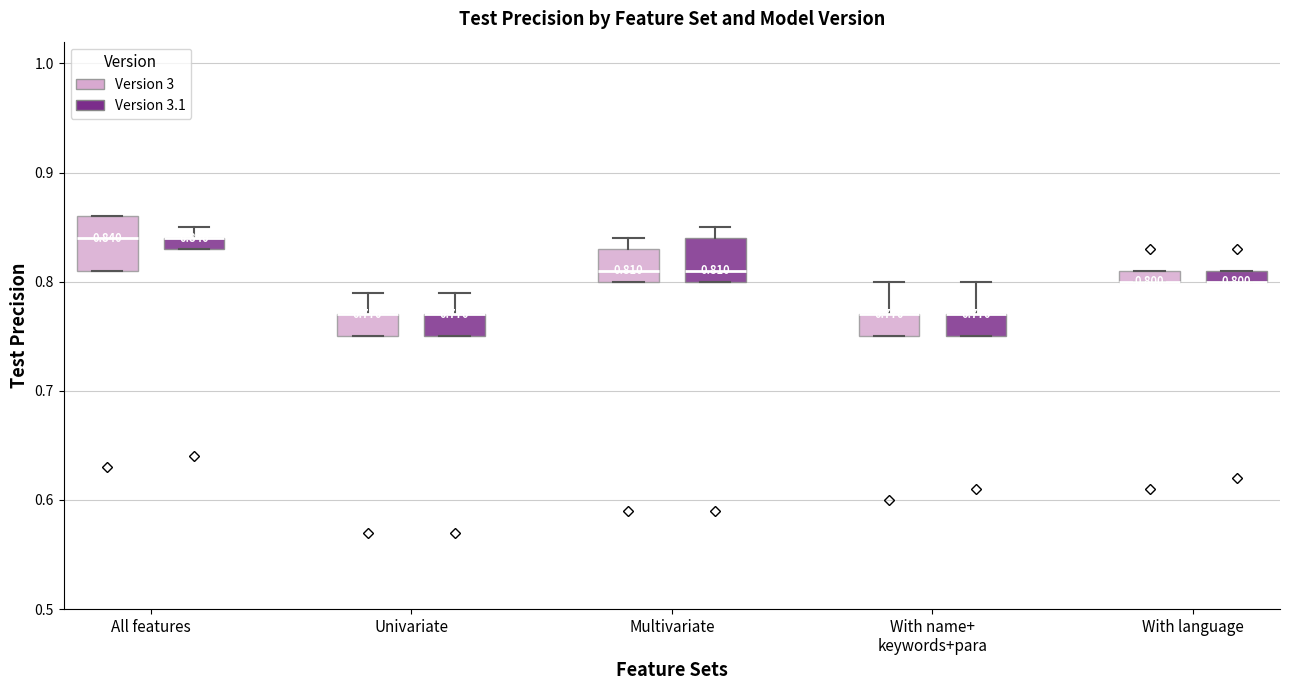

Which box is the tallest, from its lower edge to its upper edge?

All features (Version 3)